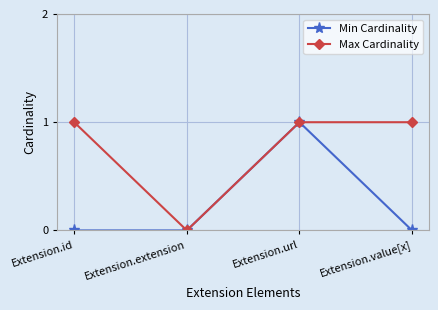

List the series in order of their overall mean, highest first.

Max Cardinality, Min Cardinality